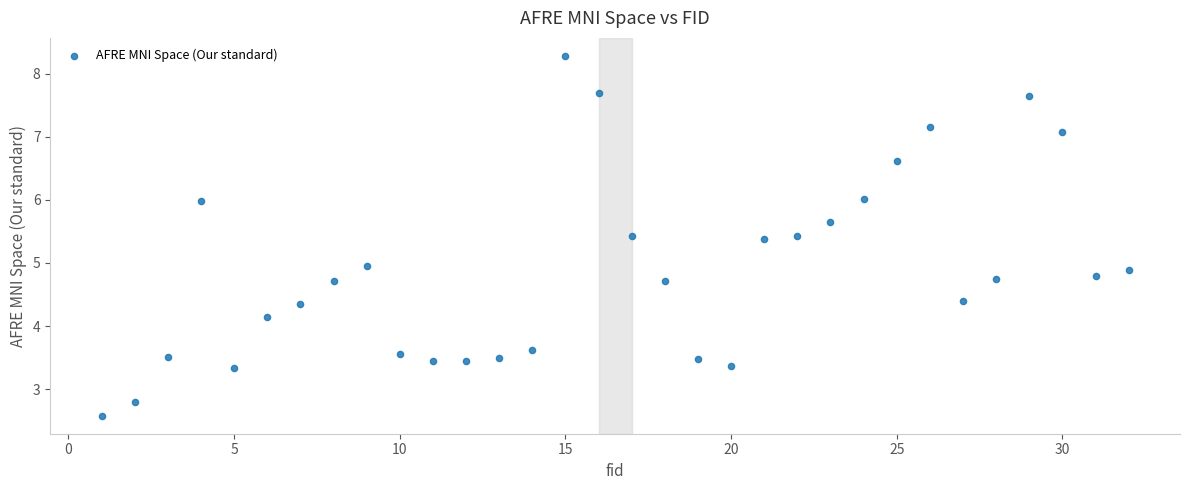

What is the range of X values (max minus min)?

31.0